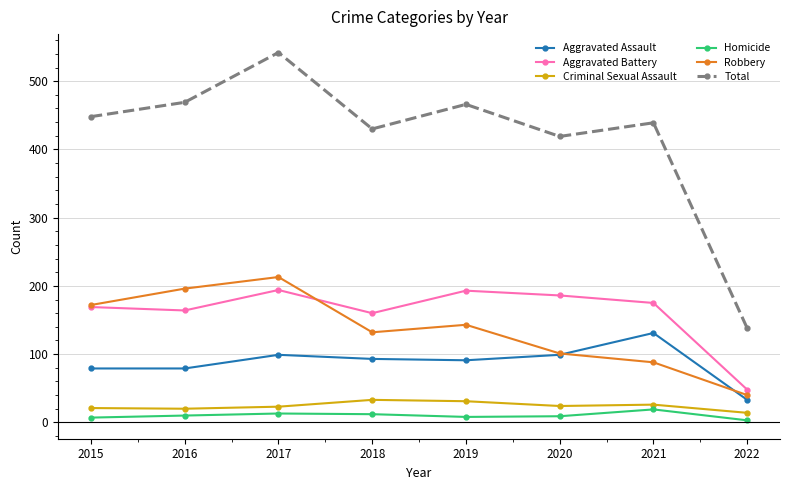

What is the difference between the Total values at 2018 and 2019?

36